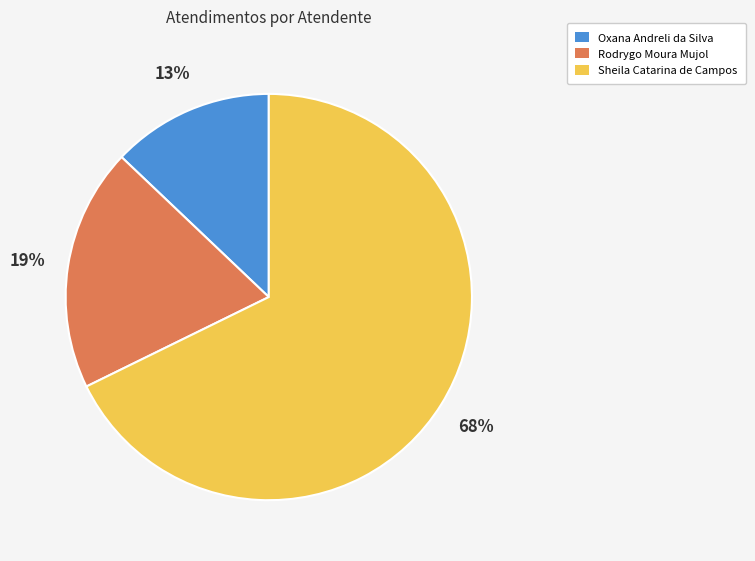

Rank the categories by value from highest to lowest.

Sheila Catarina de Campos, Rodrygo Moura Mujol, Oxana Andreli da Silva